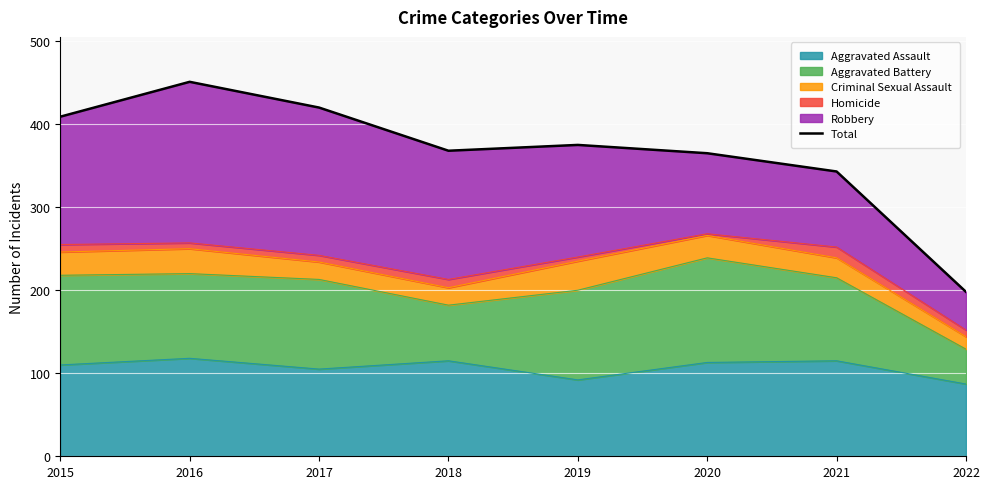

Read the value at 2022, to the nearest 50.

200